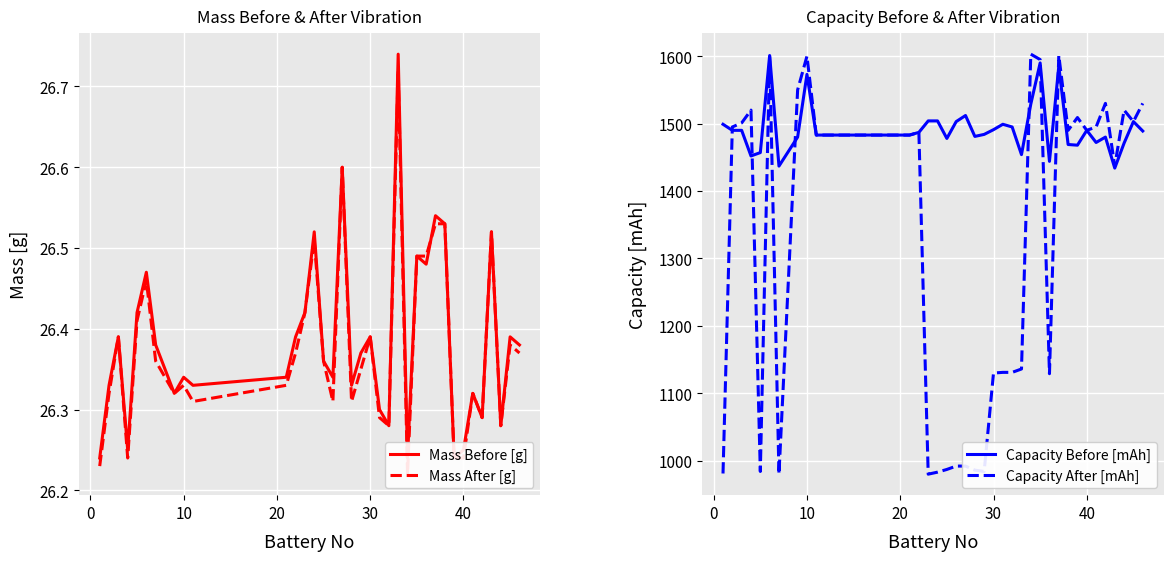

Reading left to right, list all the values displayed in this chart.

Mass Before [g]: 26.2	26.3	26.4	26.2	26.4	26.5	26.4	26.3	26.3	26.3	26.3	26.4	26.4	26.5	26.4	26.3	26.6	26.3	26.4	26.4	26.3	26.3	26.7	26.2	26.5	26.5	26.5	26.5	26.2	26.2	26.3	26.3	26.5	26.3	26.4	26.4
Mass After [g]: 26.2	26.3	26.4	26.2	26.4	26.5	26.4	26.3	26.3	26.3	26.3	26.4	26.4	26.5	26.4	26.3	26.6	26.3	26.4	26.4	26.3	26.3	26.7	26.2	26.5	26.5	26.5	26.5	26.2	26.2	26.3	26.3	26.5	26.3	26.4	26.4
Capacity Before [mAh]: 1499.0	1490.0	1490.0	1452.0	1457.0	1601.0	1437.0	1480.0	1573.0	1483.0	1483.0	1487.0	1504.0	1504.0	1478.0	1503.0	1512.0	1481.0	1484.0	1491.0	1499.0	1495.0	1454.0	1529.0	1590.0	1444.0	1585.0	1469.0	1468.0	1490.0	1472.0	1480.0	1434.0	1471.0	1503.0	1489.0
Capacity After [mAh]: 981.0	1495.0	1501.0	1520.0	984.0	1600.0	980.0	1550.0	1600.0	1483.0	1483.0	1487.0	980.0	983.0	987.0	992.0	992.0	986.0	984.0	1130.0	1131.0	1131.0	1136.0	1603.0	1595.0	1129.0	1601.0	1490.0	1509.0	1490.0	1495.0	1530.0	1437.0	1520.0	1503.0	1530.0